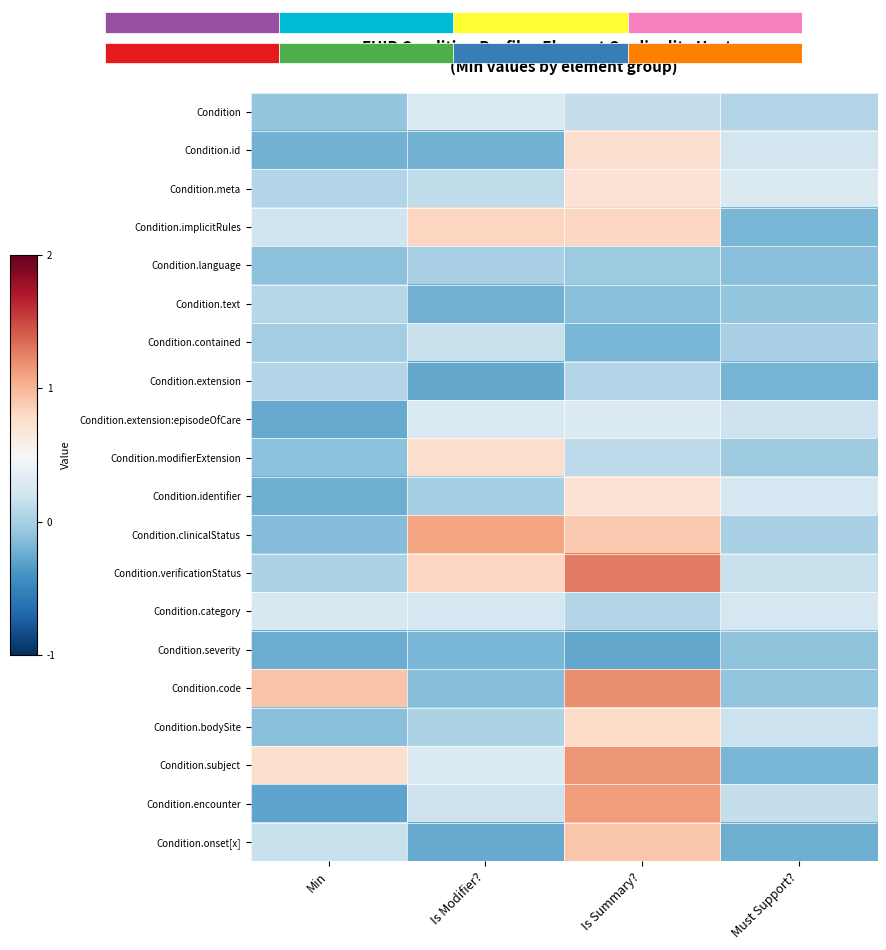

Is it true that Condition.verificationStatus equals 0.2 at Must Support??

True